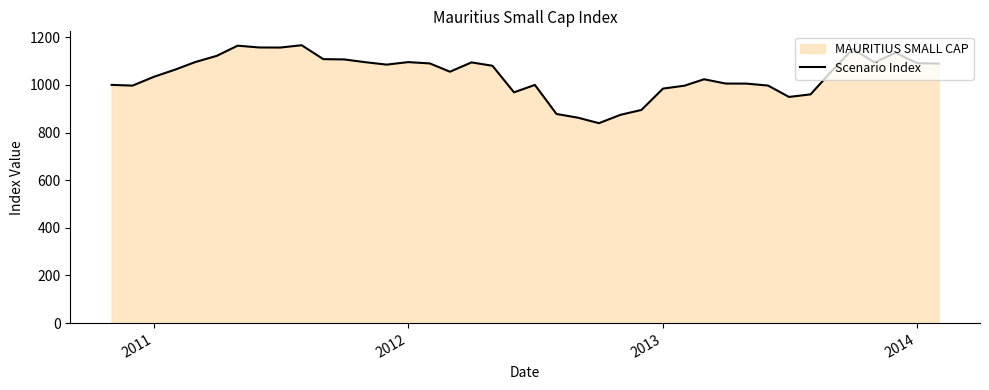

What is the greatest value displayed?

1166.4